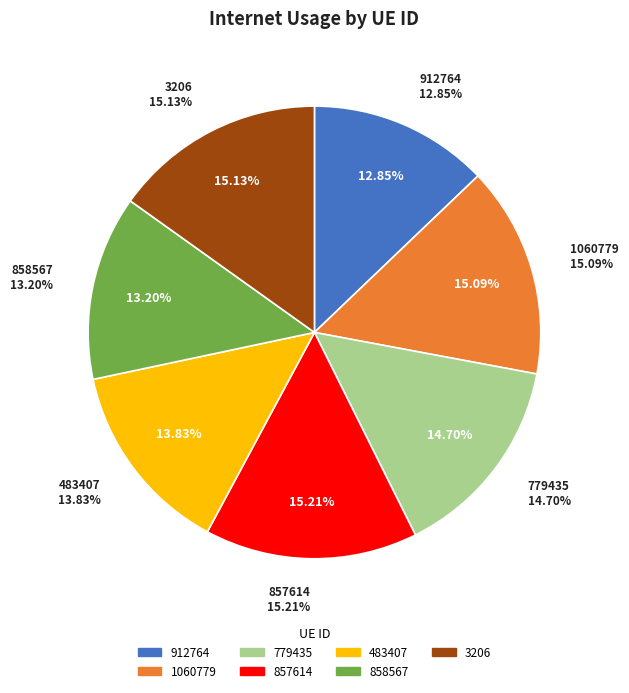

True or false: 912764 accounts for 7% of the total.

False